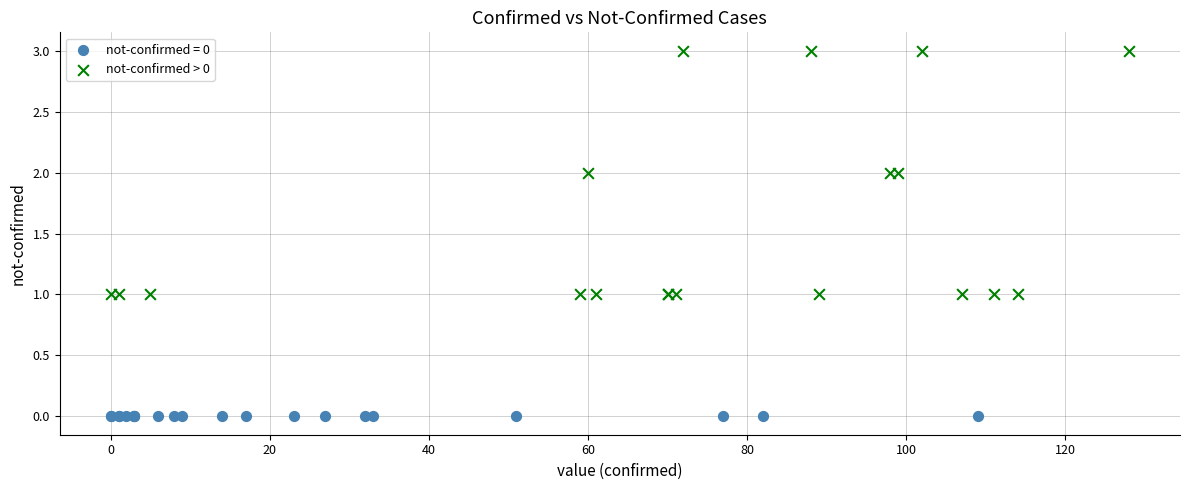

Which series reaches the minimum Y coordinate?

not-confirmed = 0